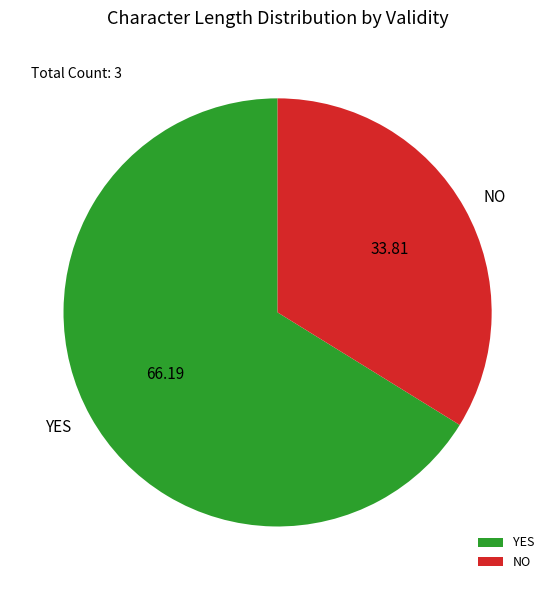

Which category accounts for the majority?

YES